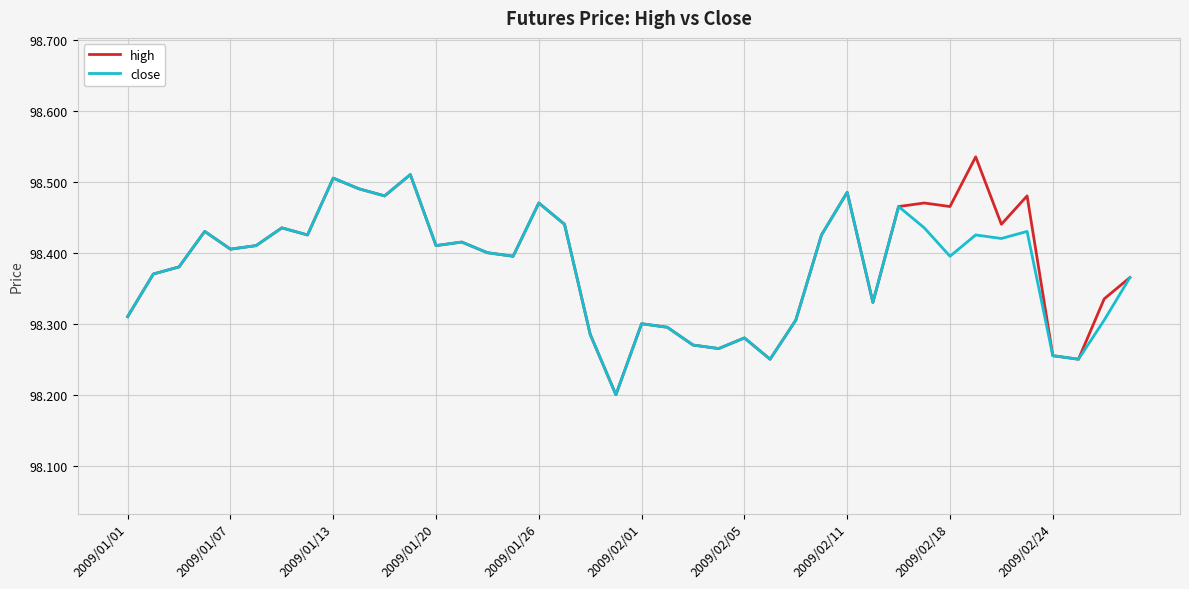

Which series has the widest spread of values?

high